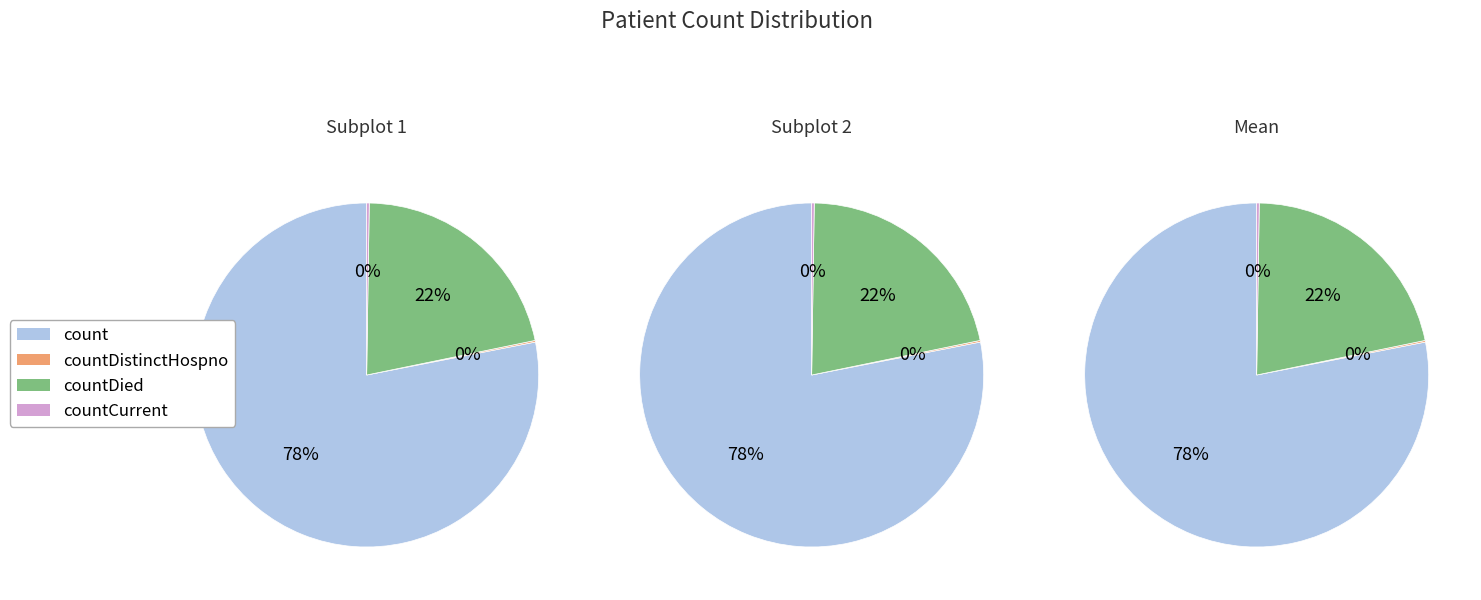

Which slice is the largest?

count